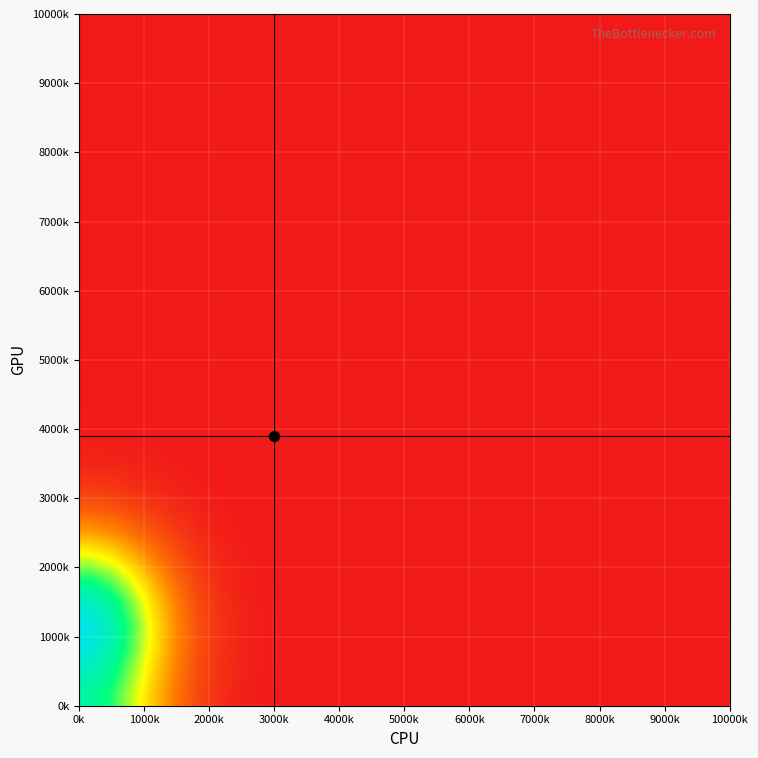

How many distinct data groups are displayed?

30